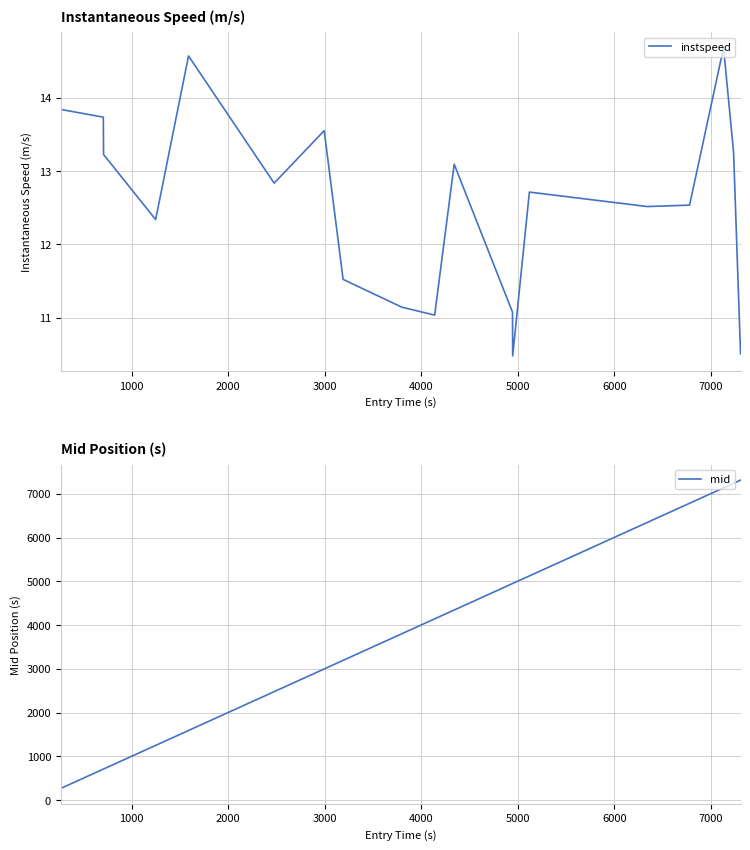

What is the average value of the mid series?

3966.3